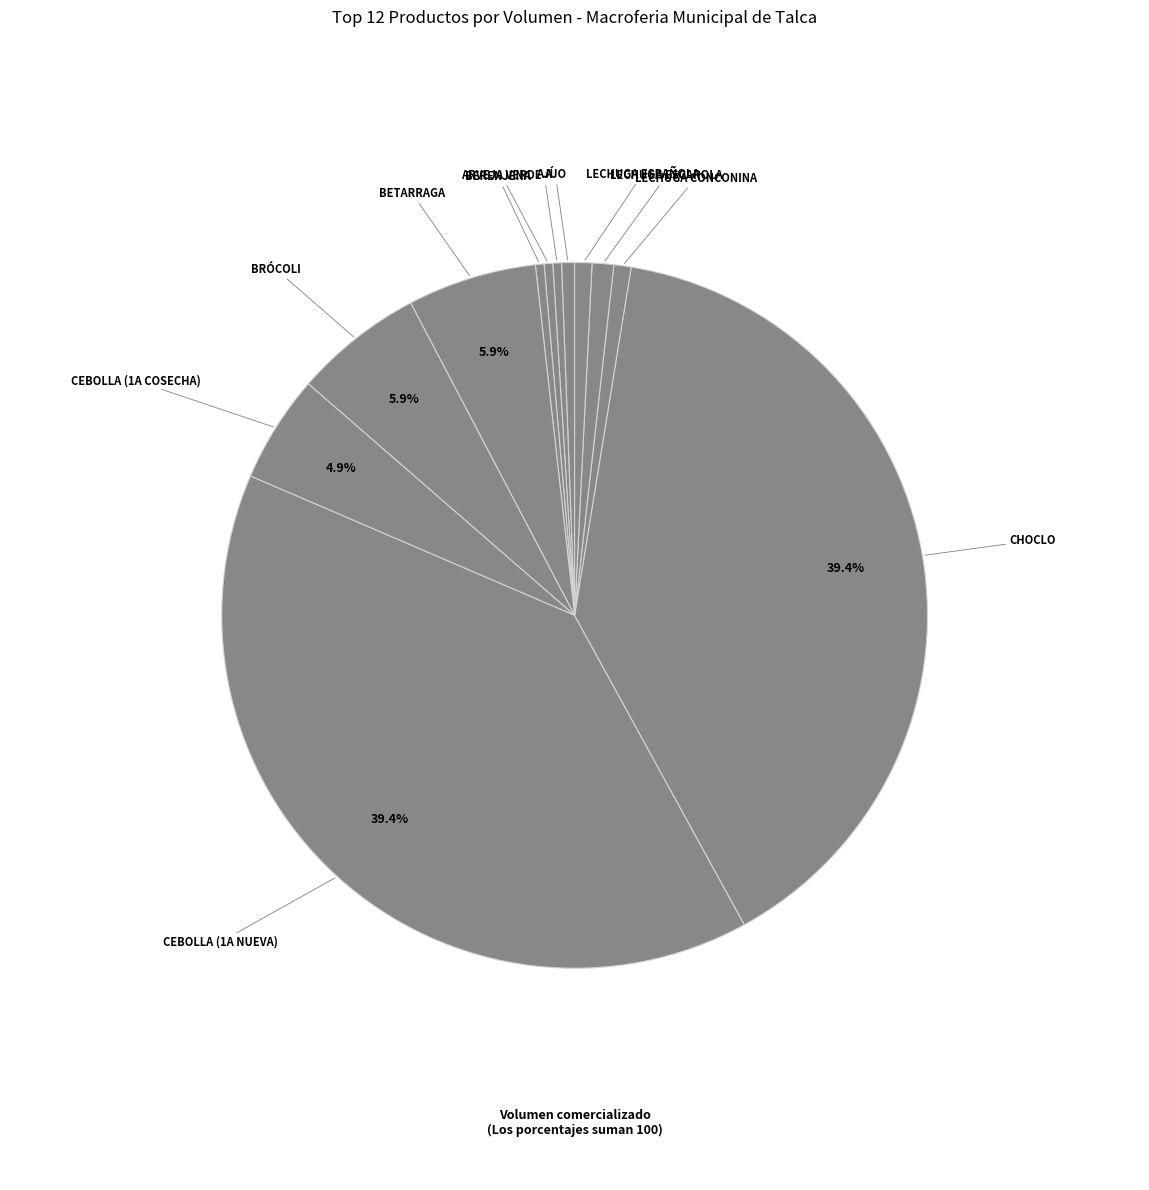

Which category has the smallest portion of the pie?

Ají